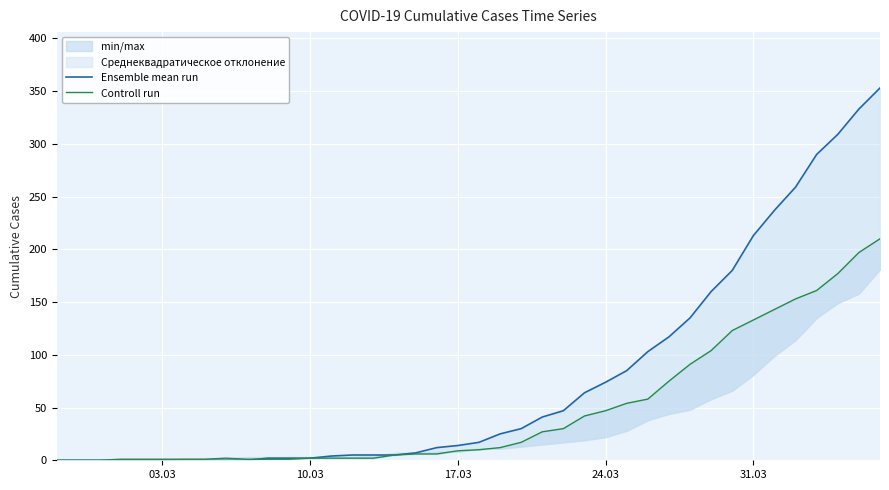

Reading right to left, extract all data points from this chart.

Ensemble mean run: 353	333	309	290	259	237	213	180	160	135	117	103	85	74	64	47	41	30	25	17	14	12	7	5	5	5	4	2	2	2	0	0	0	0	0	0	0	0	0	0
Controll run: 210	197	177	161	153	143	133	123	104	91	75	58	54	47	42	30	27	17	12	10	9	6	6	5	2	2	2	2	1	1	1	2	1	1	1	1	1	0	0	0